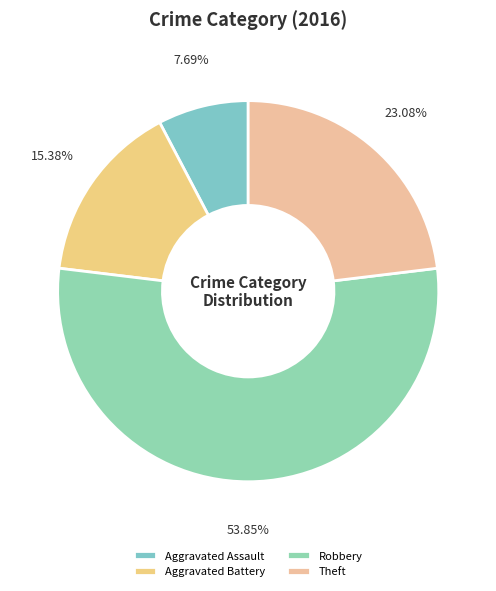

To the nearest percent, what is the average slice percentage?

25%